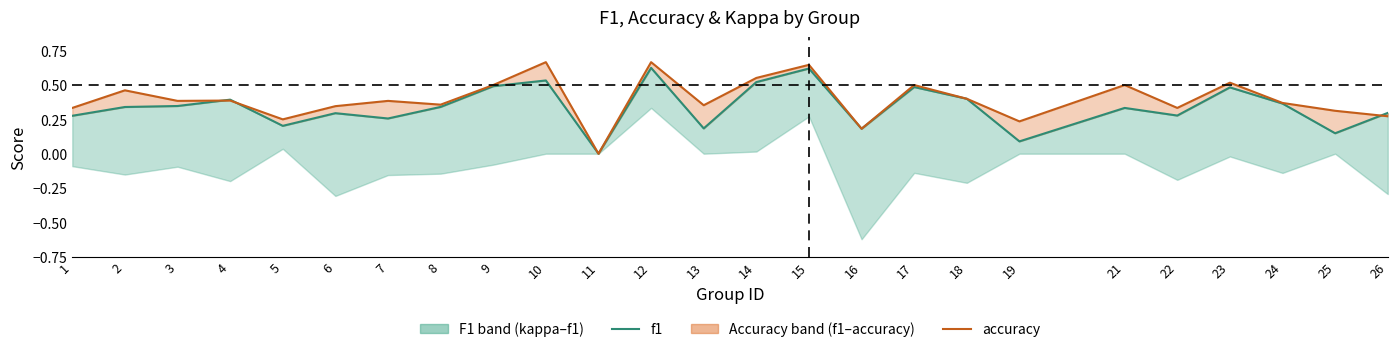

True or false: accuracy and f1 cross at least once.

True